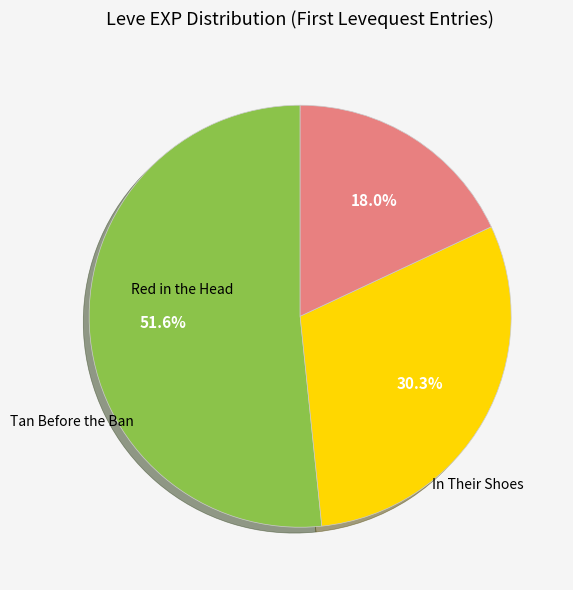

Is there a majority slice in this chart?

Yes